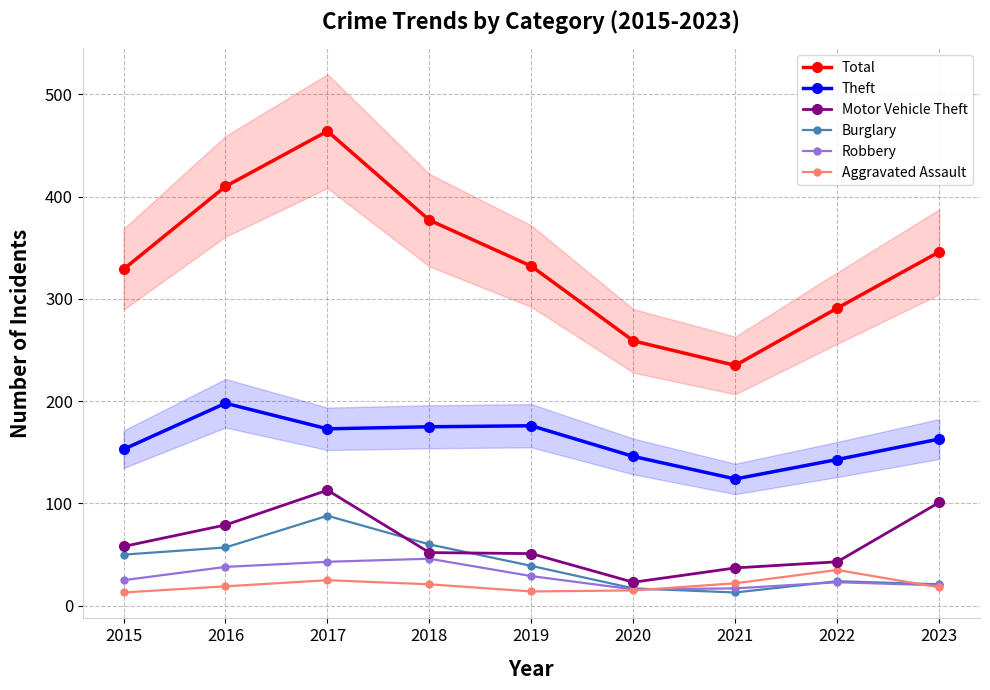

True or false: Aggravated Assault and Motor Vehicle Theft cross at least once.

False